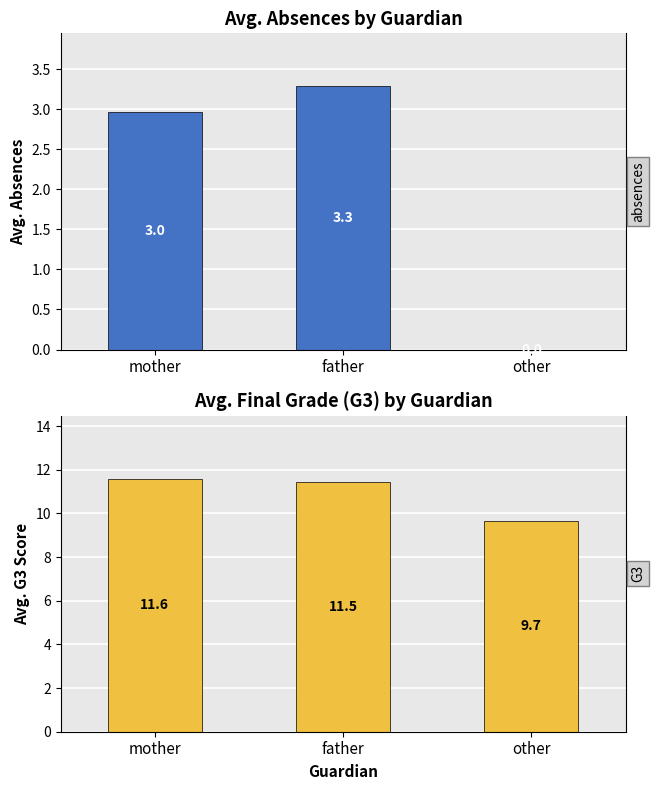

What is the difference between the maximum and minimum values in the absences series?

3.3